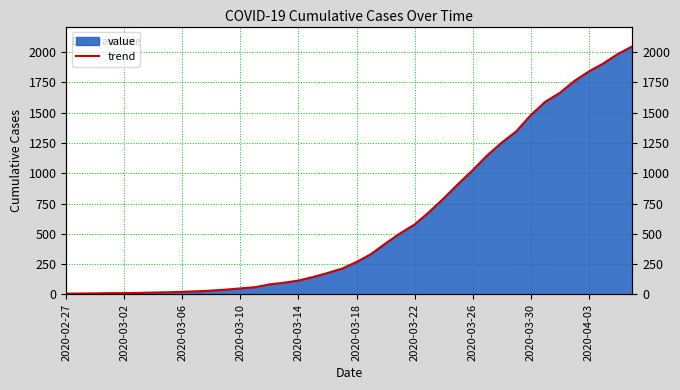

What is the difference between the maximum and minimum values?

2039